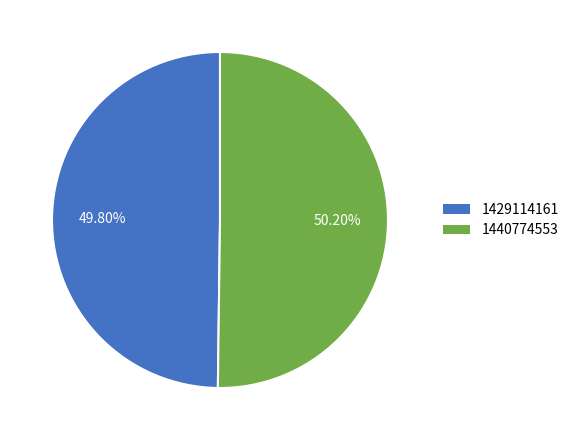

To the nearest percent, what is the combined percentage of 1440774553 and 1429114161?

100%